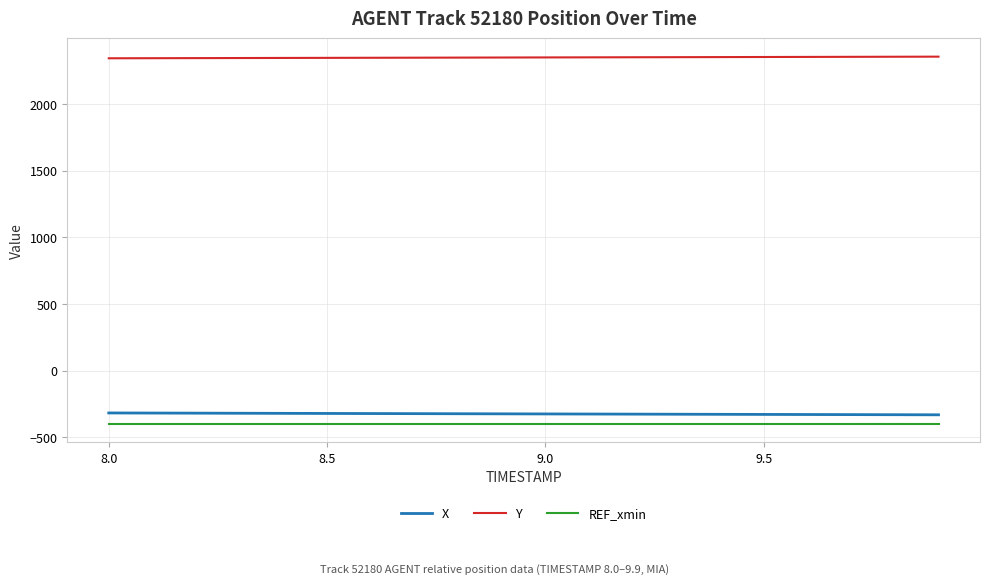

True or false: REF_xmin and X intersect in this chart.

False